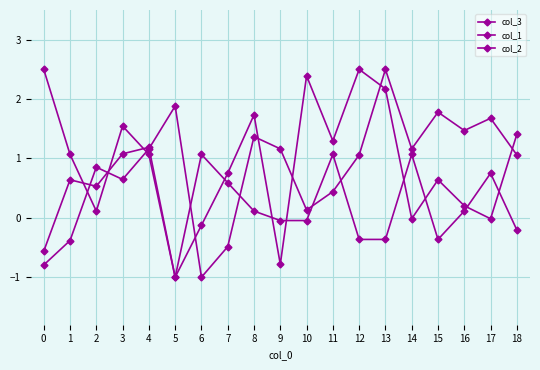

How many values in the col_1 series are below 1?

8